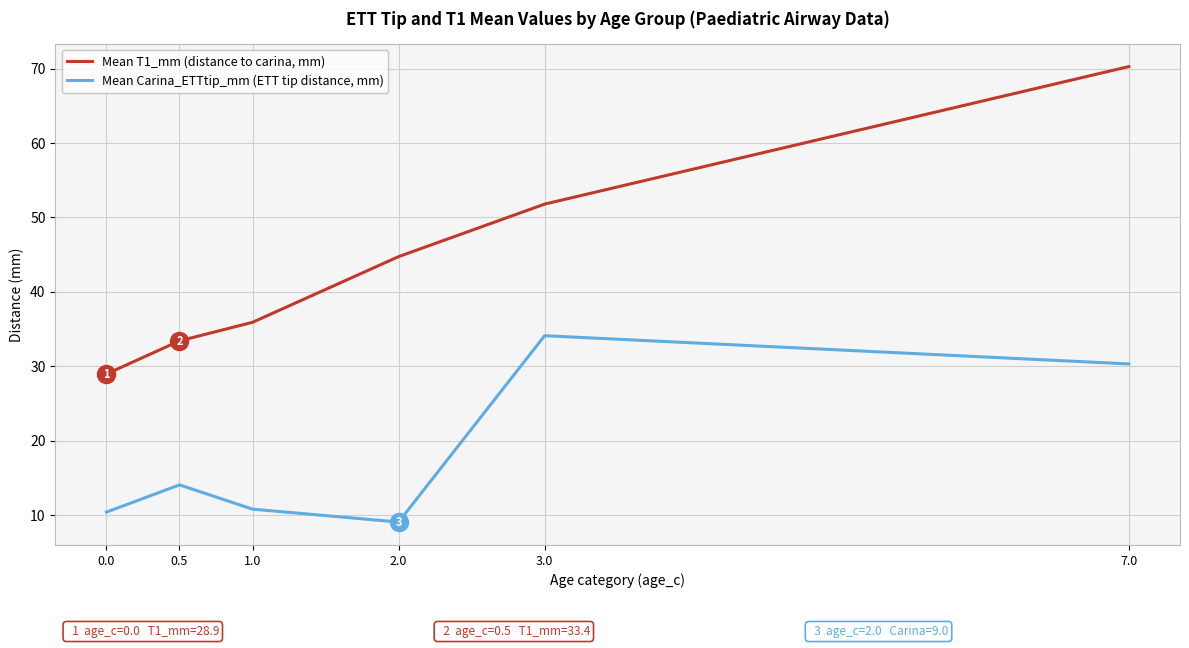

How many interior local peaks does the Mean Carina_ETTtip_mm (ETT tip distance, mm) series have?

2